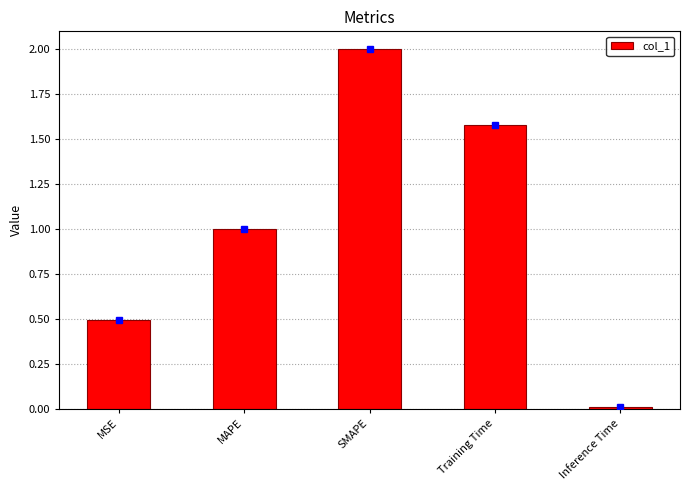

List the labels in order of value, largest first.

SMAPE, Training Time, MAPE, MSE, Inference Time